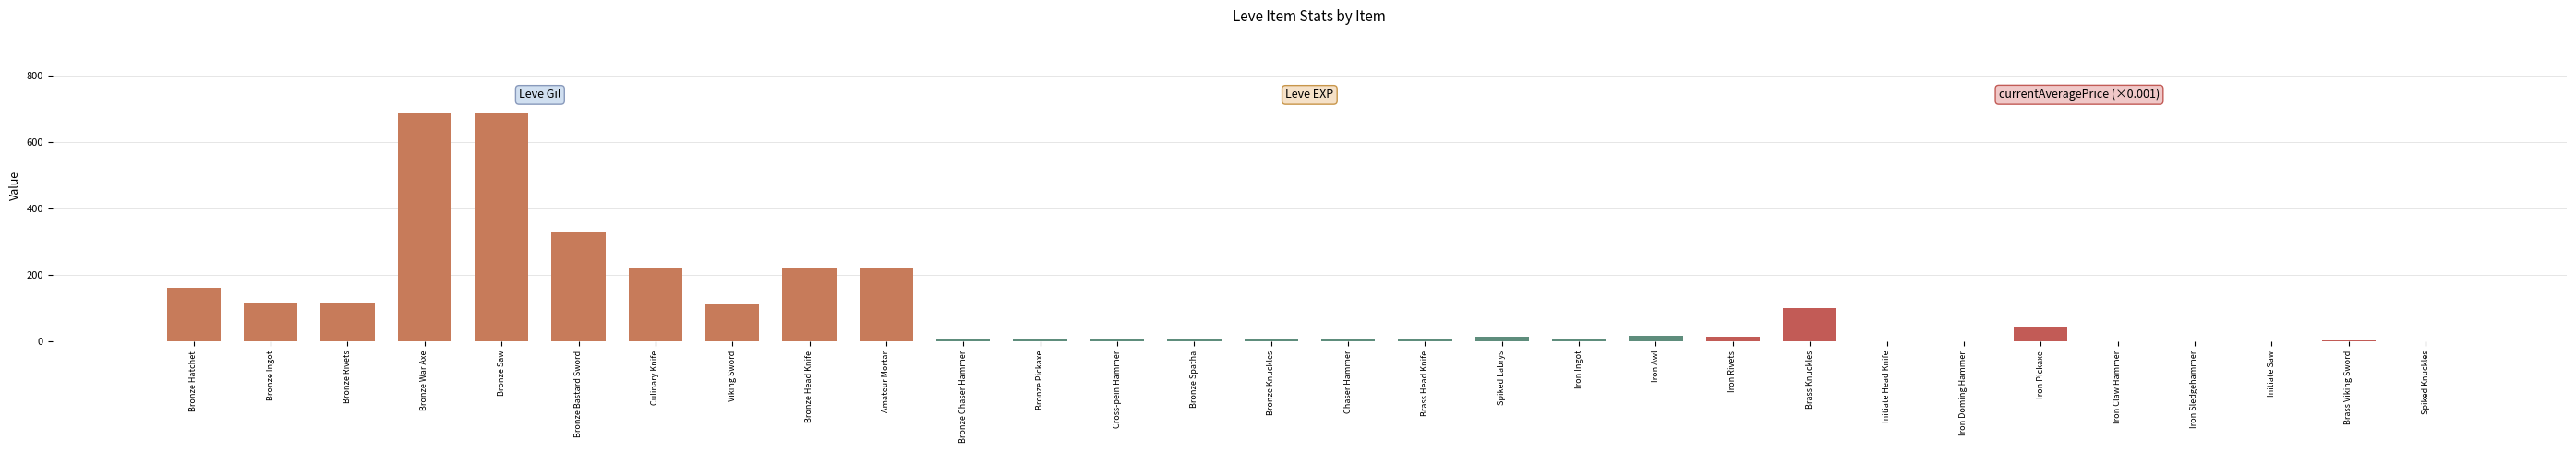

Where is Leve Gil nearest to the value 400?

Bronze Bastard Sword